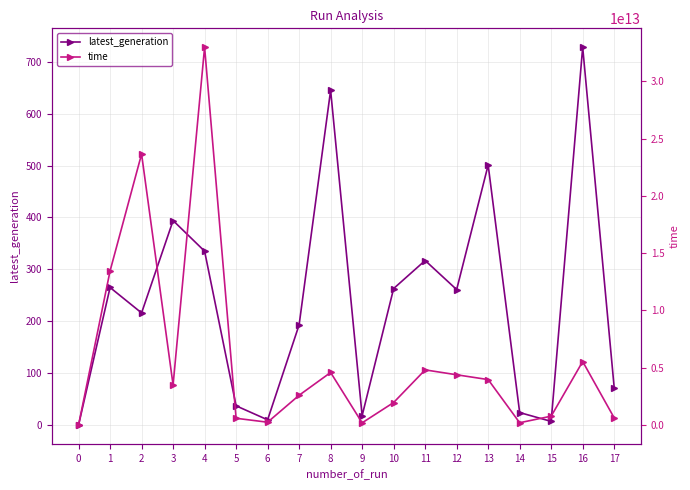

Is this an area chart (filled region under the line)?

No